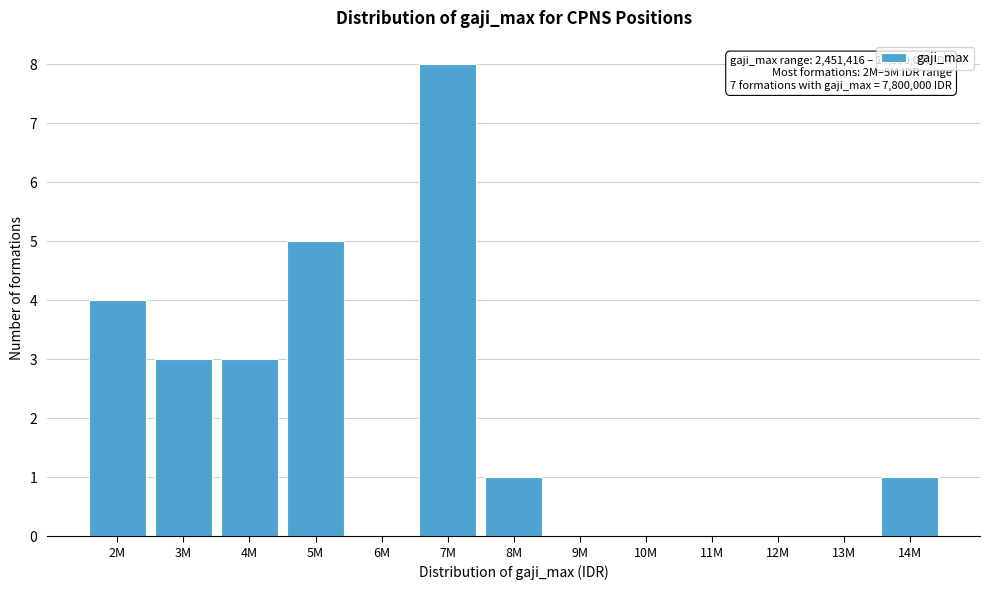

Reading right to left, what are all the values shown in this chart?

14M=1	13M=0	12M=0	11M=0	10M=0	9M=0	8M=1	7M=8	6M=0	5M=5	4M=3	3M=3	2M=4